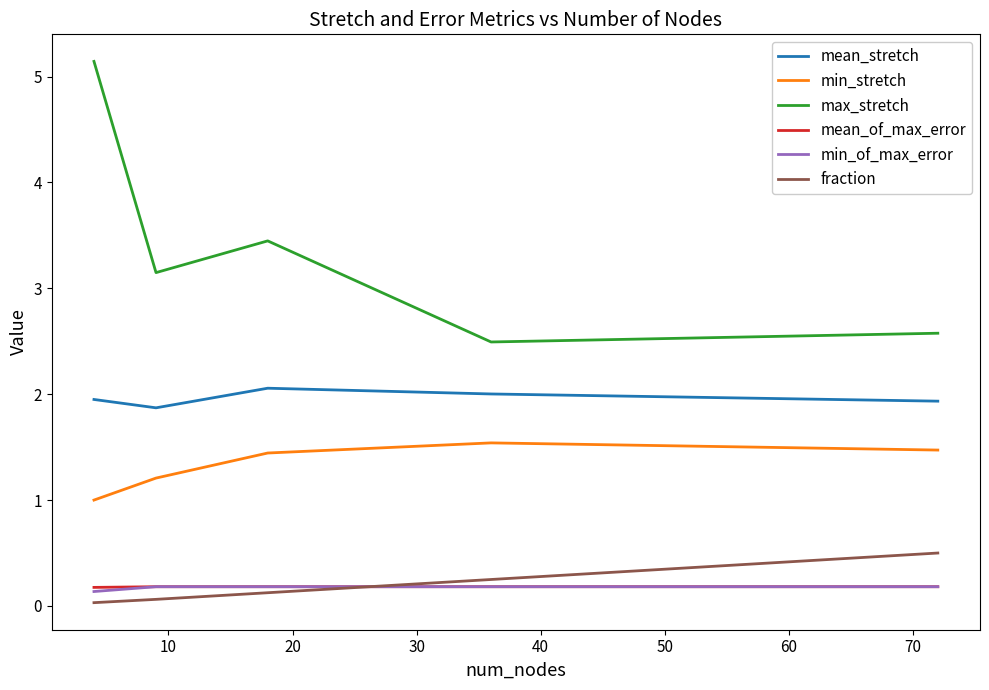

Which series has the widest spread of values?

max_stretch